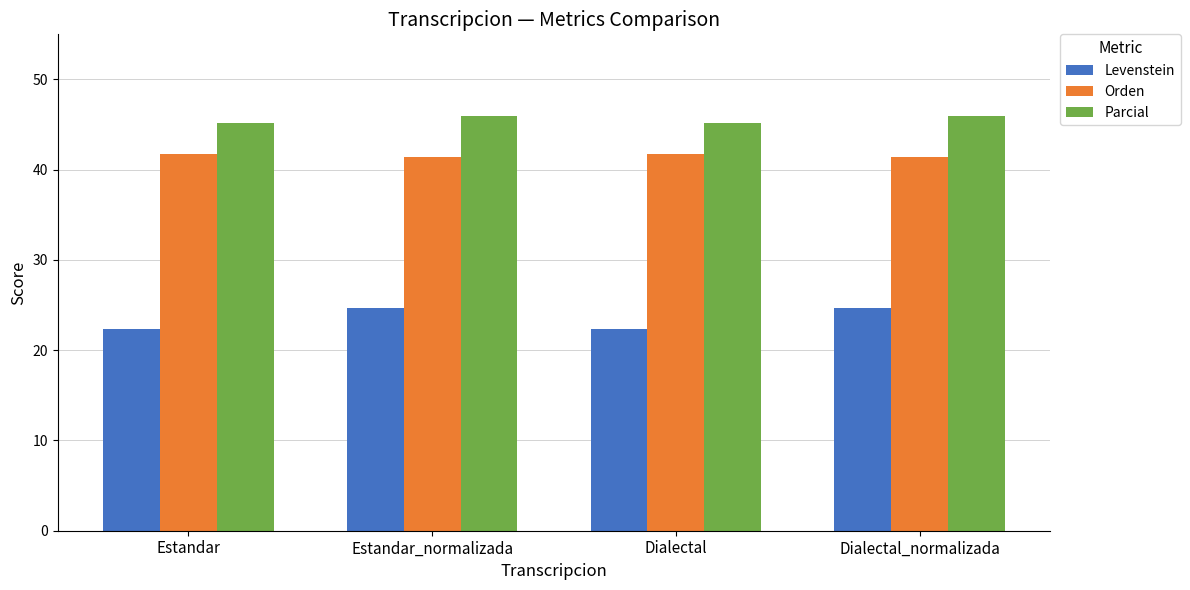

Is the value of Orden at Estandar greater than the value of Levenstein at Dialectal?

Yes